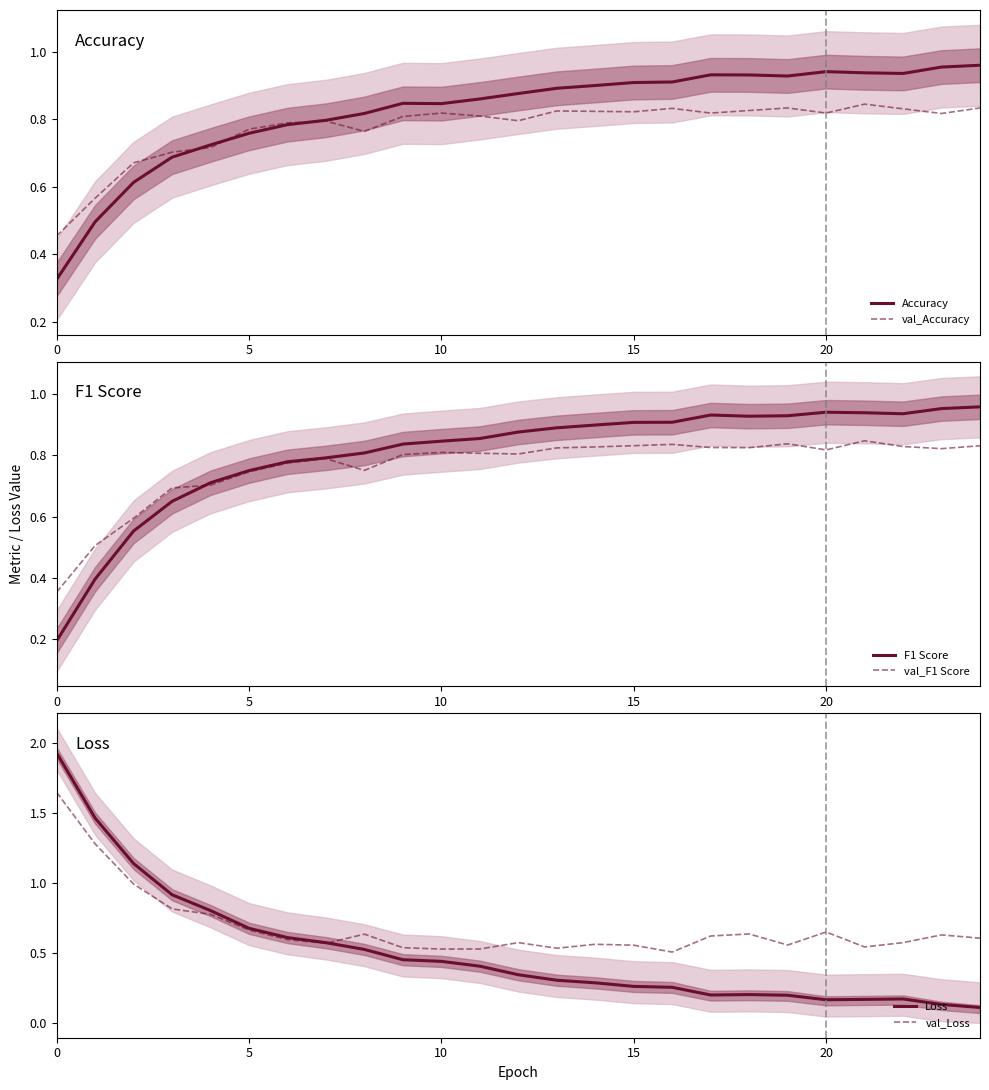

What is the label of the 16th point from the right?

9